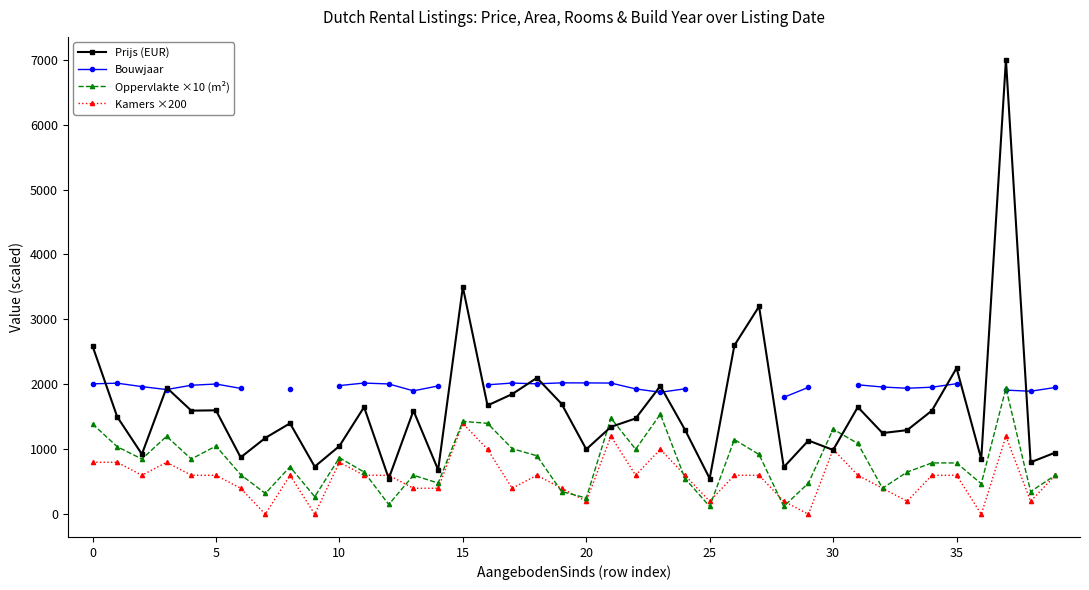

The value of Prijs (EUR) at 15 is 3500. True or false?

True